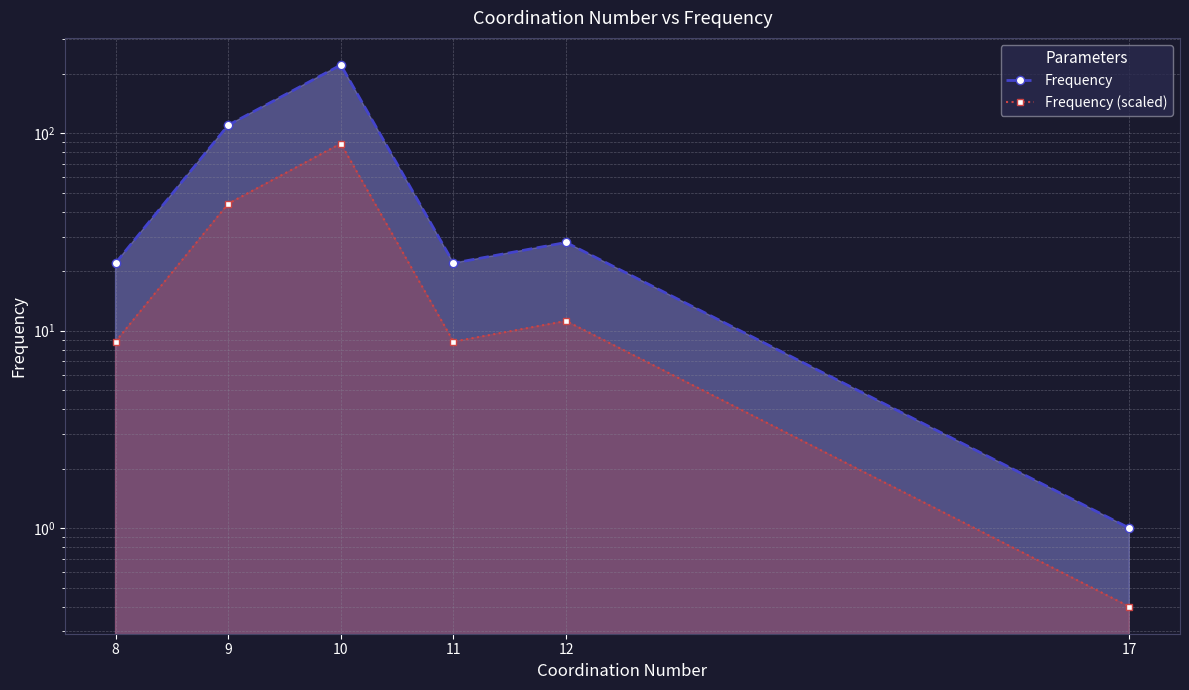

Which category has the lowest value in the Frequency series?

17